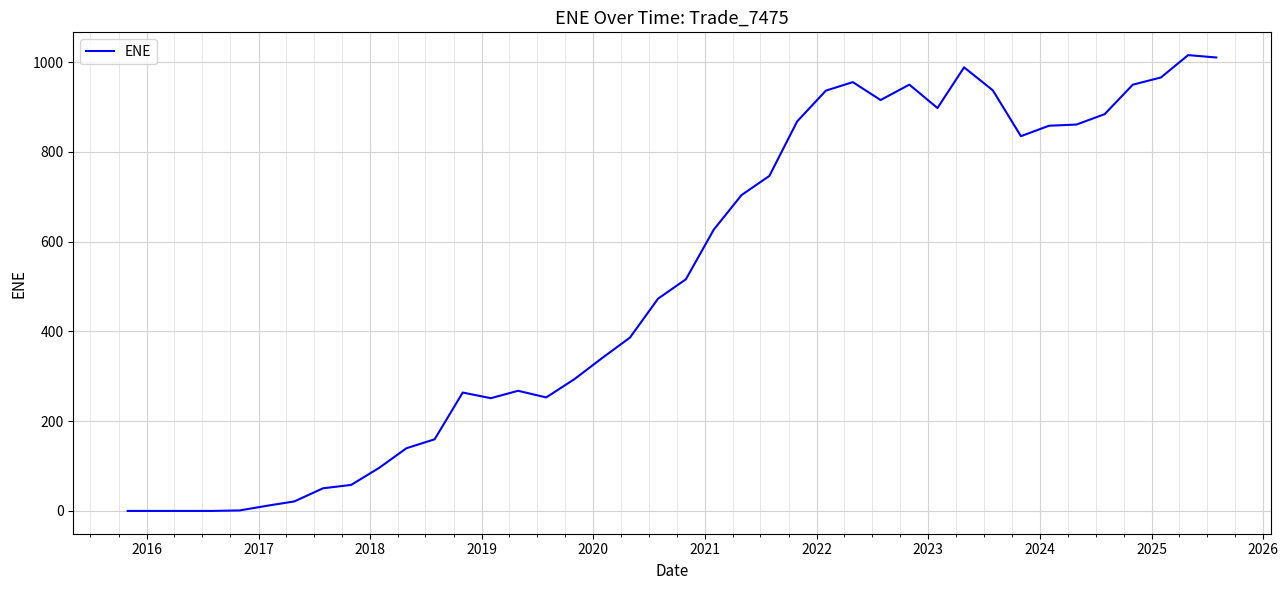

What is the maximum value shown in the chart?

1015.4